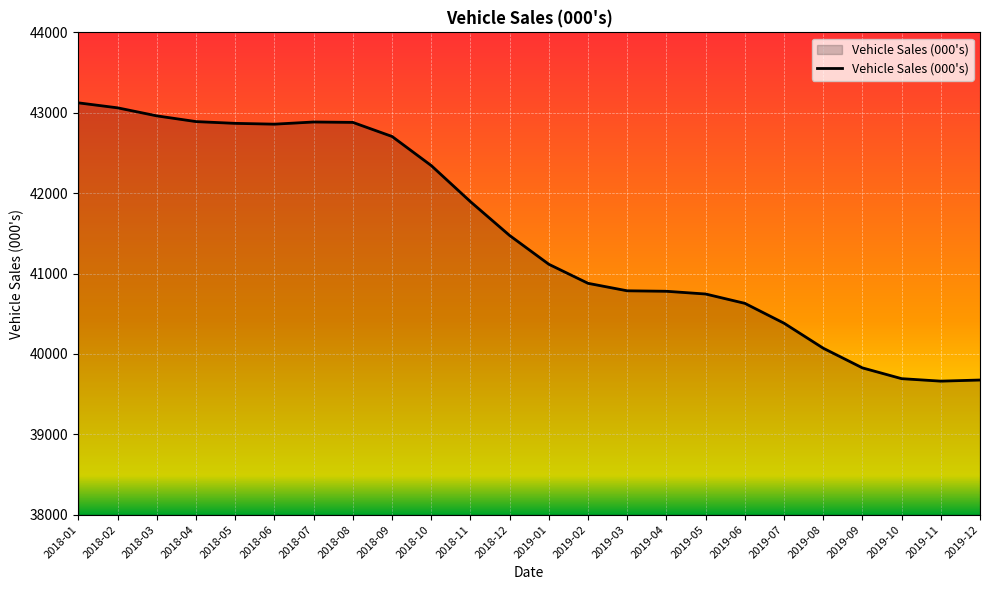

What is the change in value from 2018-09 to 2019-01?

-1590